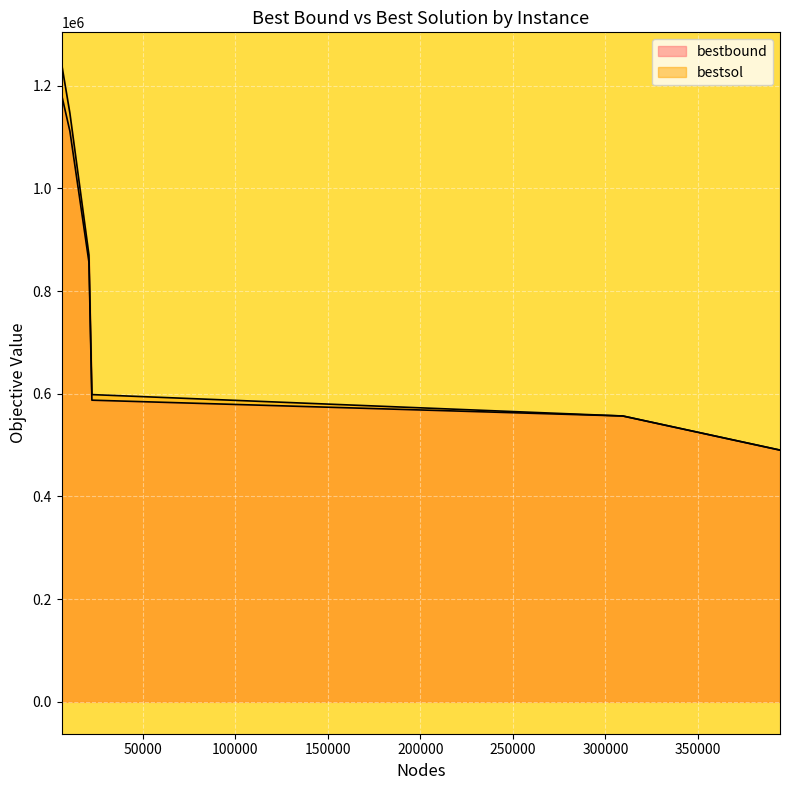

What is the maximum value shown in the chart?

1241933.0